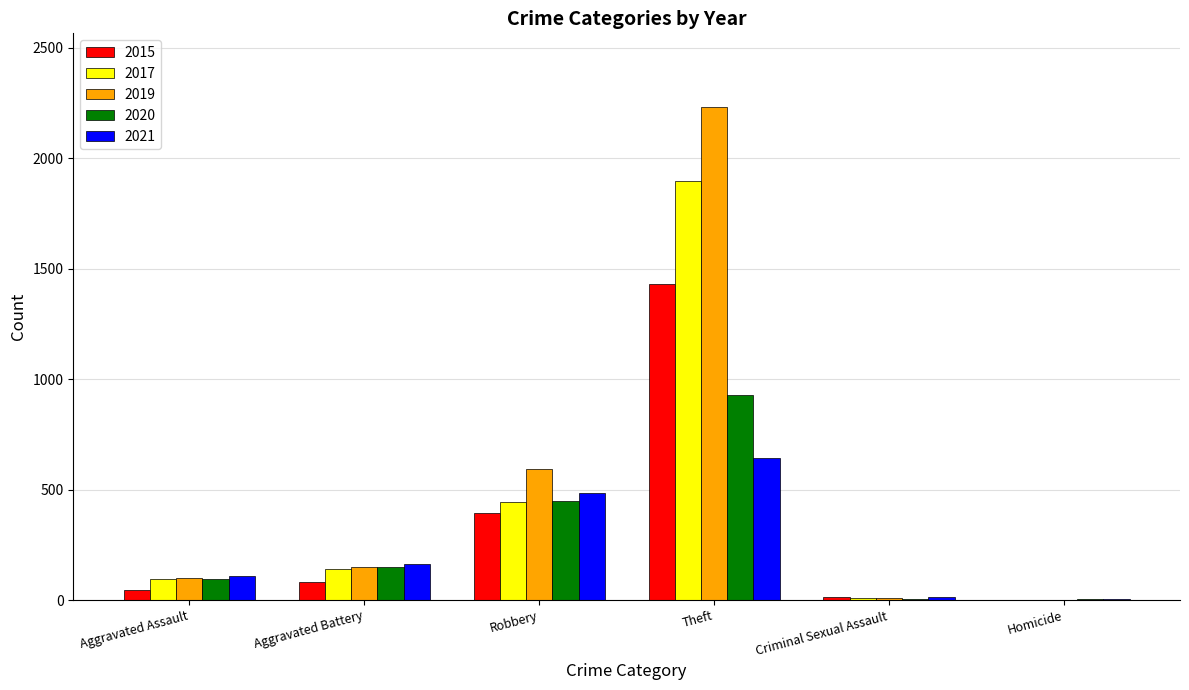

Is the value of 2017 at Aggravated Assault greater than the value of 2015 at Aggravated Assault?

Yes